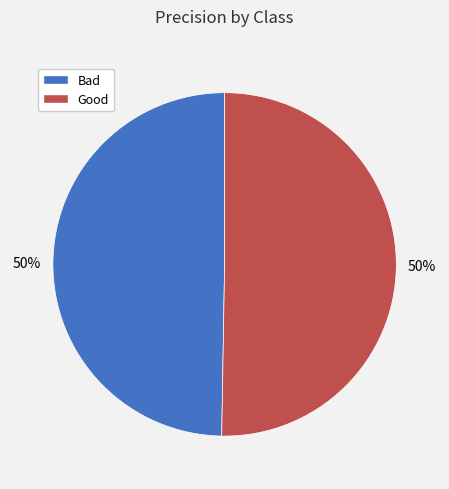

What percentage is the Good slice, to the nearest percent?

50%